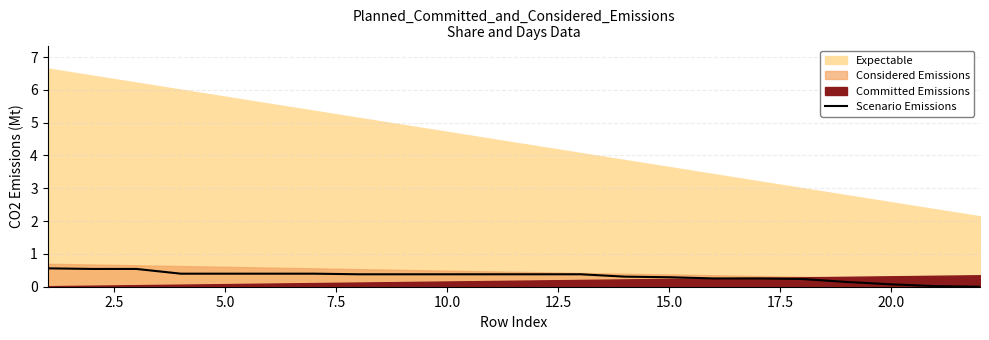

Reading right to left, transcribe all the data shown in this chart.

0.0	0.0	0.1	0.1	0.2	0.3	0.3	0.3	0.3	0.4	0.4	0.4	0.4	0.4	0.4	0.4	0.4	0.4	0.4	0.5	0.5	0.6